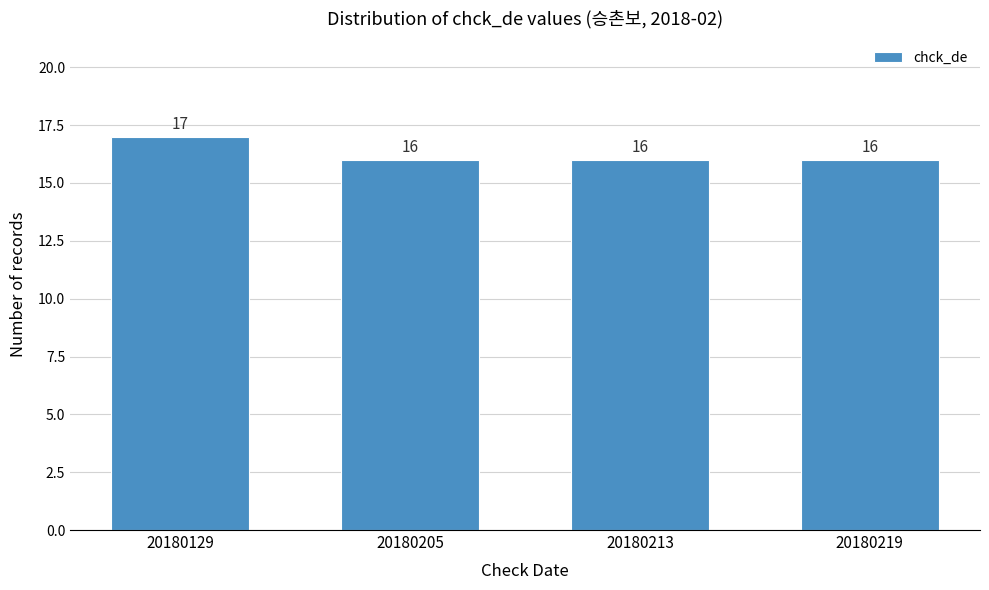

Reading right to left, list all the values displayed in this chart.

16	16	16	17